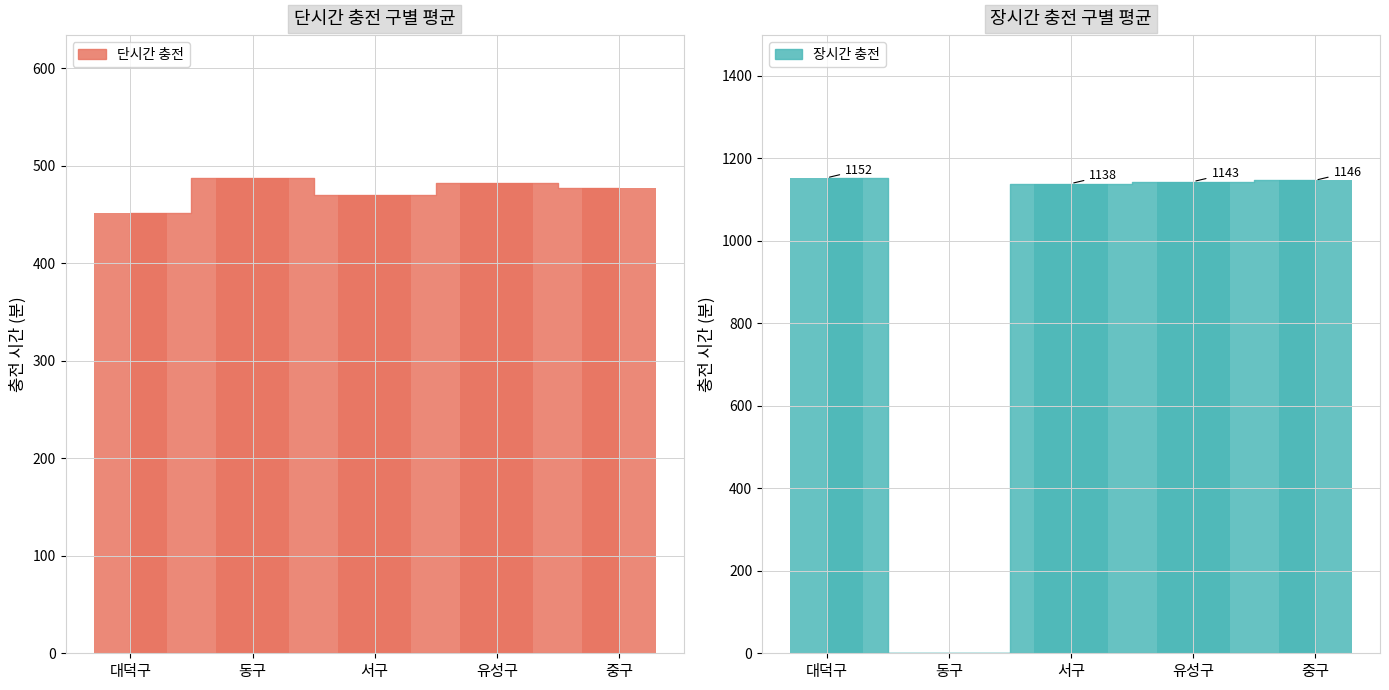

What is the total value across all series at 서구?

1607.8